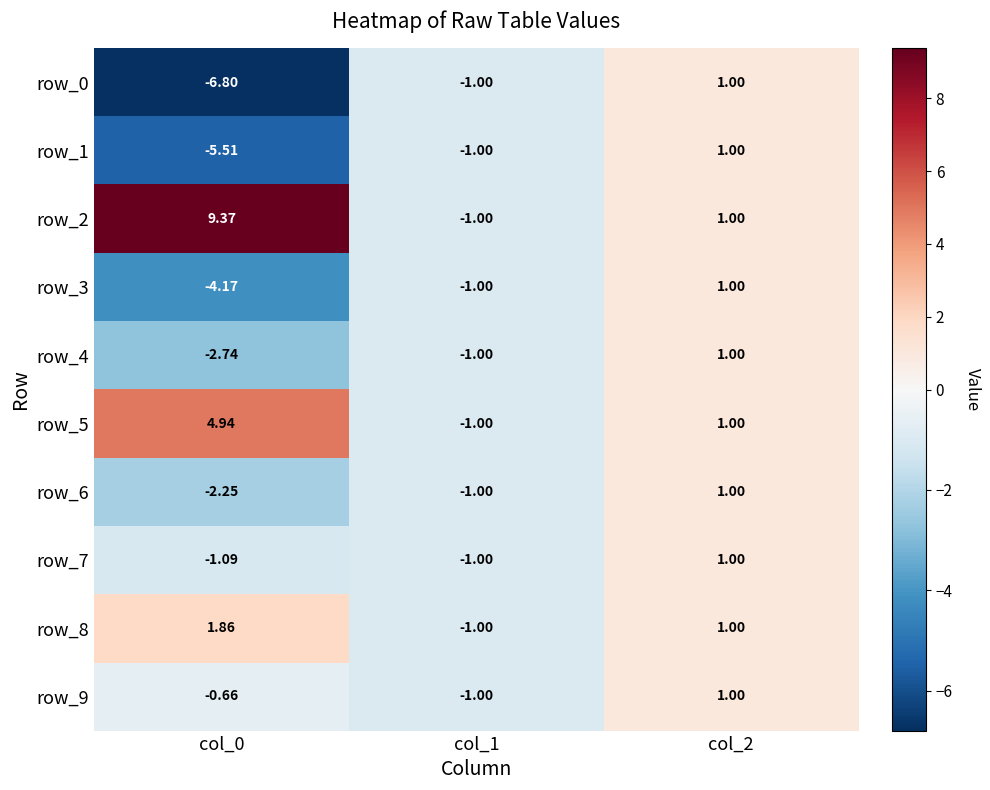

List the labels in order of row_8 value, smallest first.

col_1, col_2, col_0